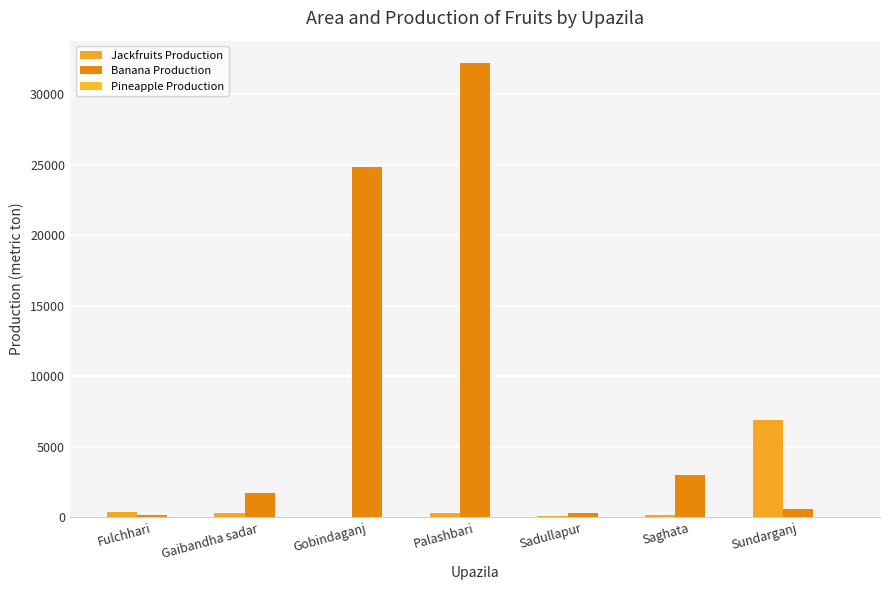

Is it true that Banana Production equals 3008 at Saghata?

True